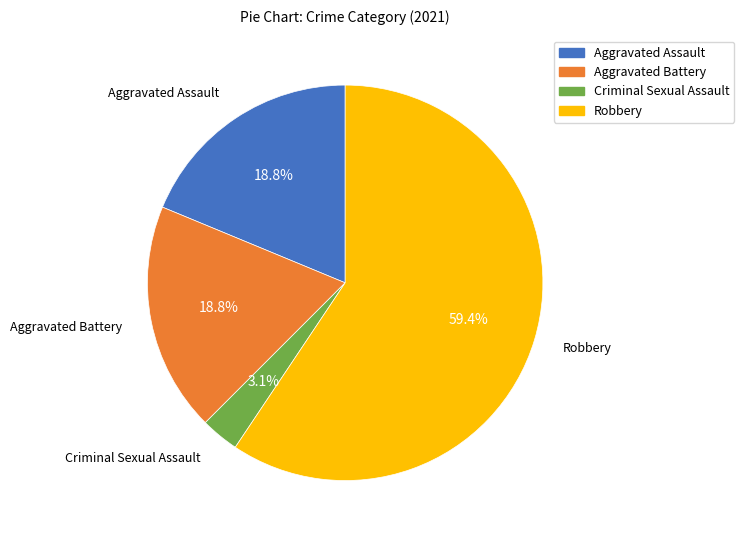

To the nearest percent, what percentage of the pie is Robbery?

59%